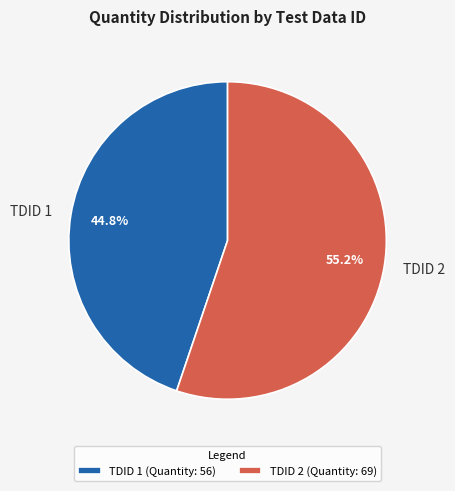

Is TDID 2 the majority of the pie?

Yes